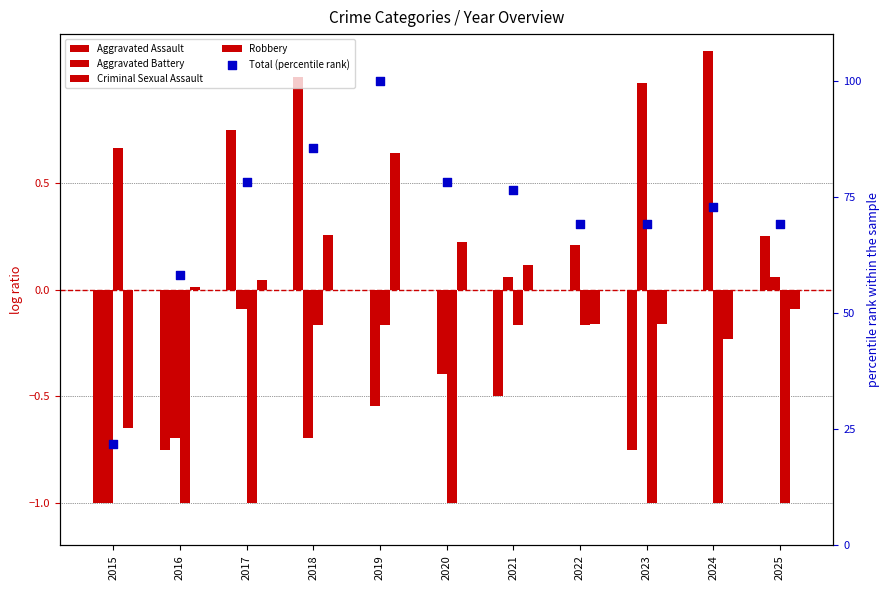

At how many categories does at least one series exceed 71?

6